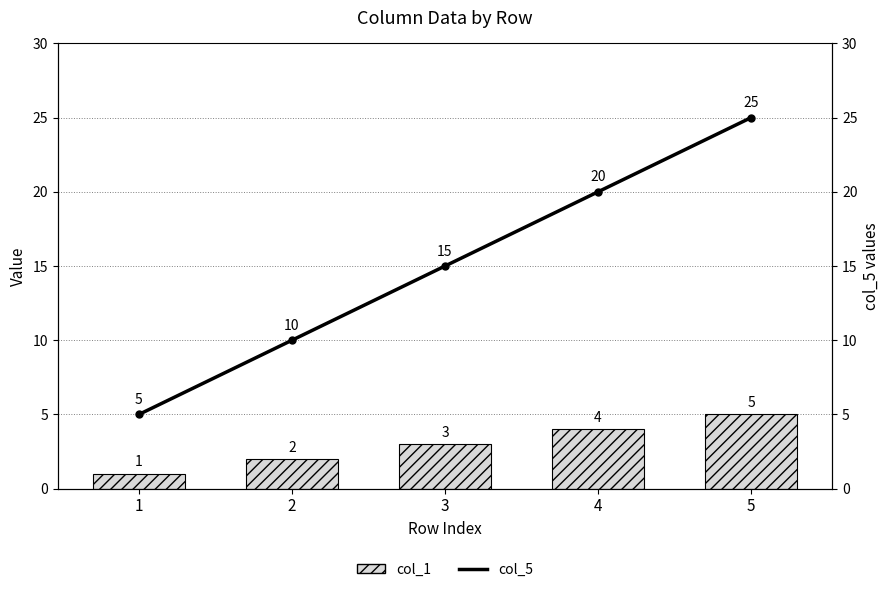

Is the value of col_5 at 4 greater than the value of col_1 at 3?

Yes